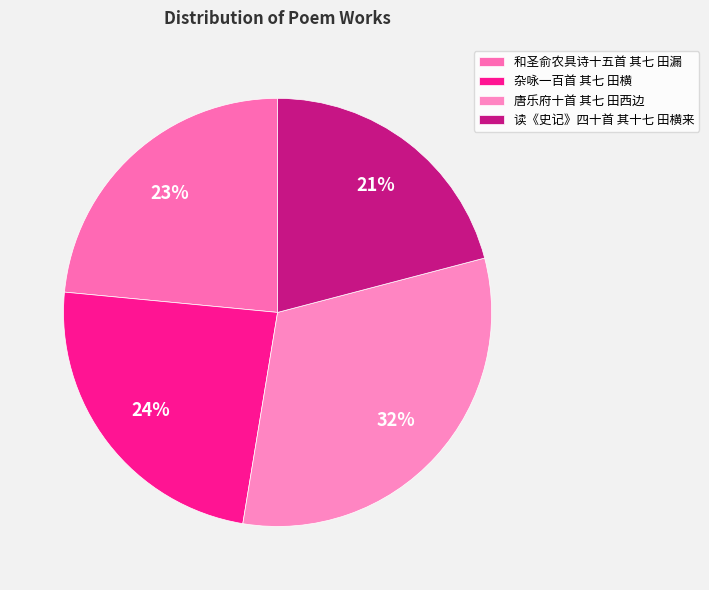

Which slice is the largest?

唐乐府十首 其七 田西边